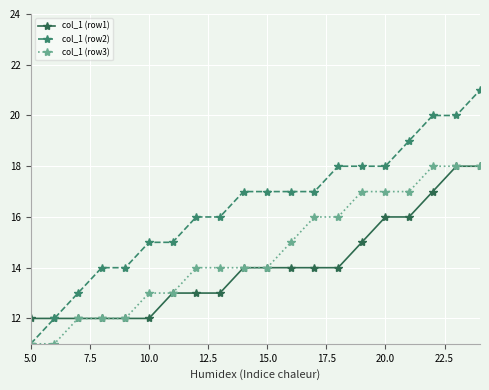

What is the minimum value shown in the chart?

11